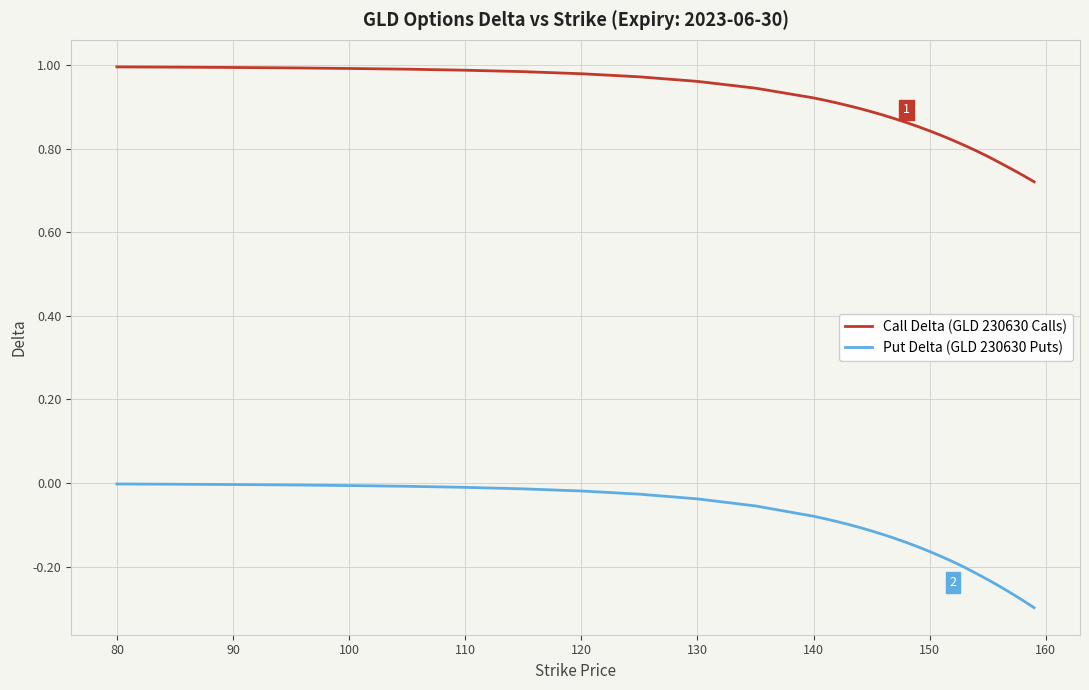

Which series has the widest spread of values?

Put Delta (GLD 230630 Puts)